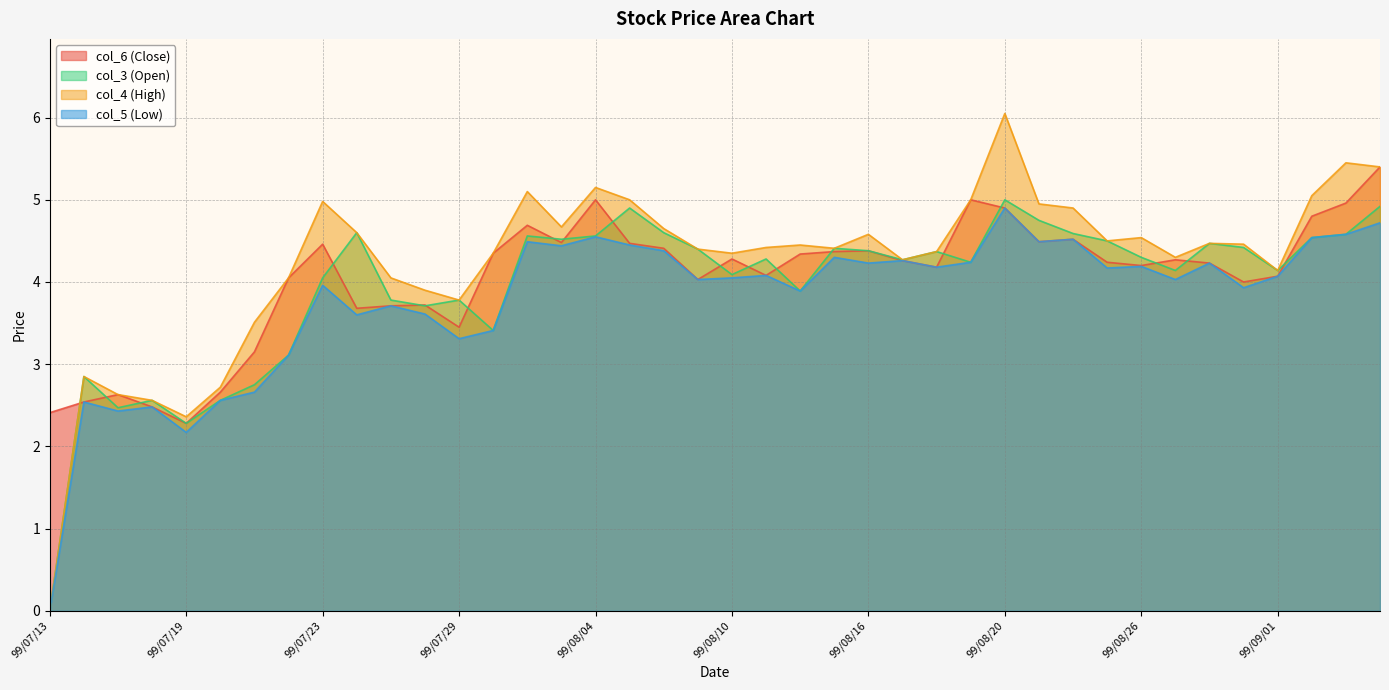

What value does the col_5 (Low) series have at 99/09/01?

4.1